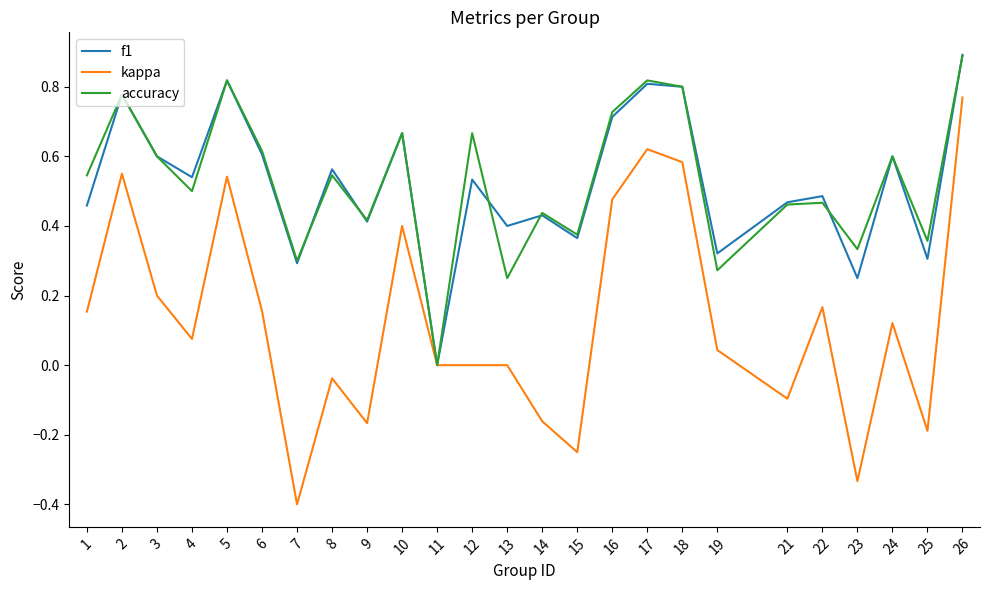

At which category is the sum across all series the highest?

26